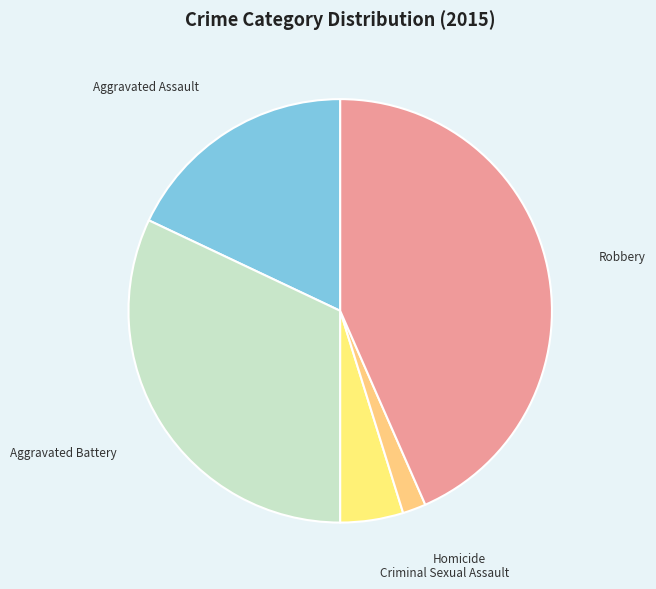

Rank the categories by value from highest to lowest.

Robbery, Aggravated Battery, Aggravated Assault, Criminal Sexual Assault, Homicide